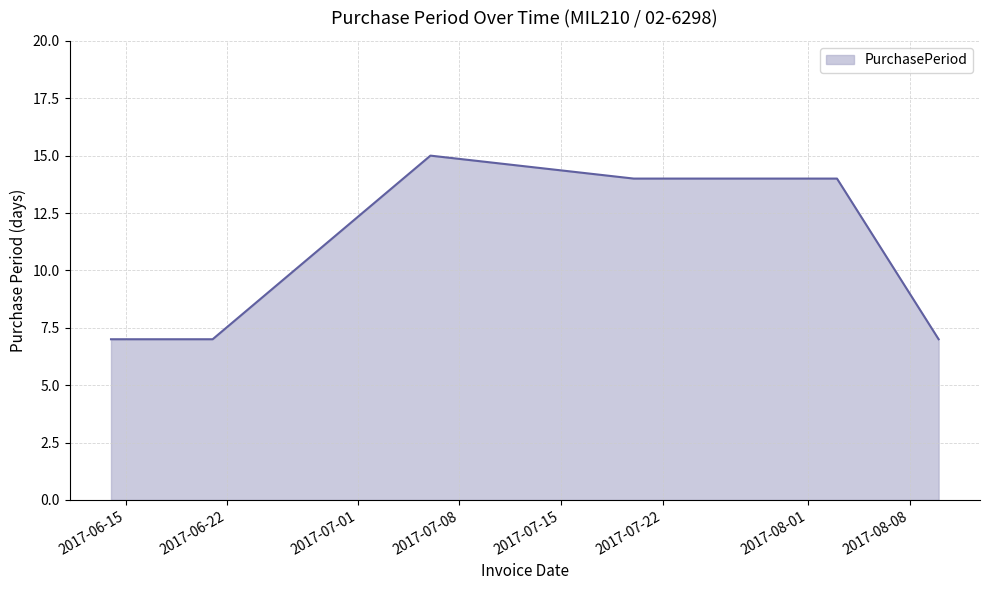

What is the difference between the maximum and minimum values?

8